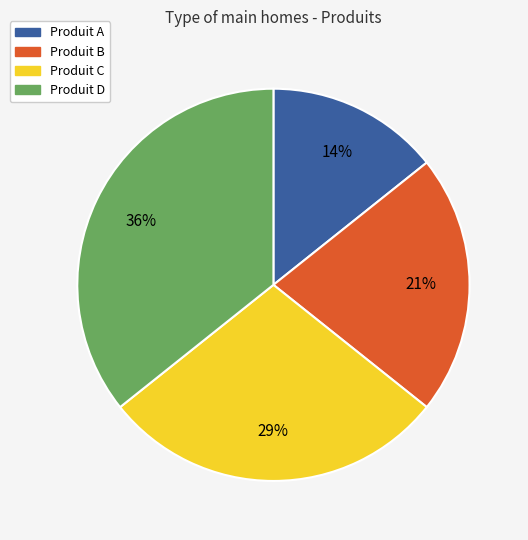

Is it true that Produit C is 41% of the pie?

False